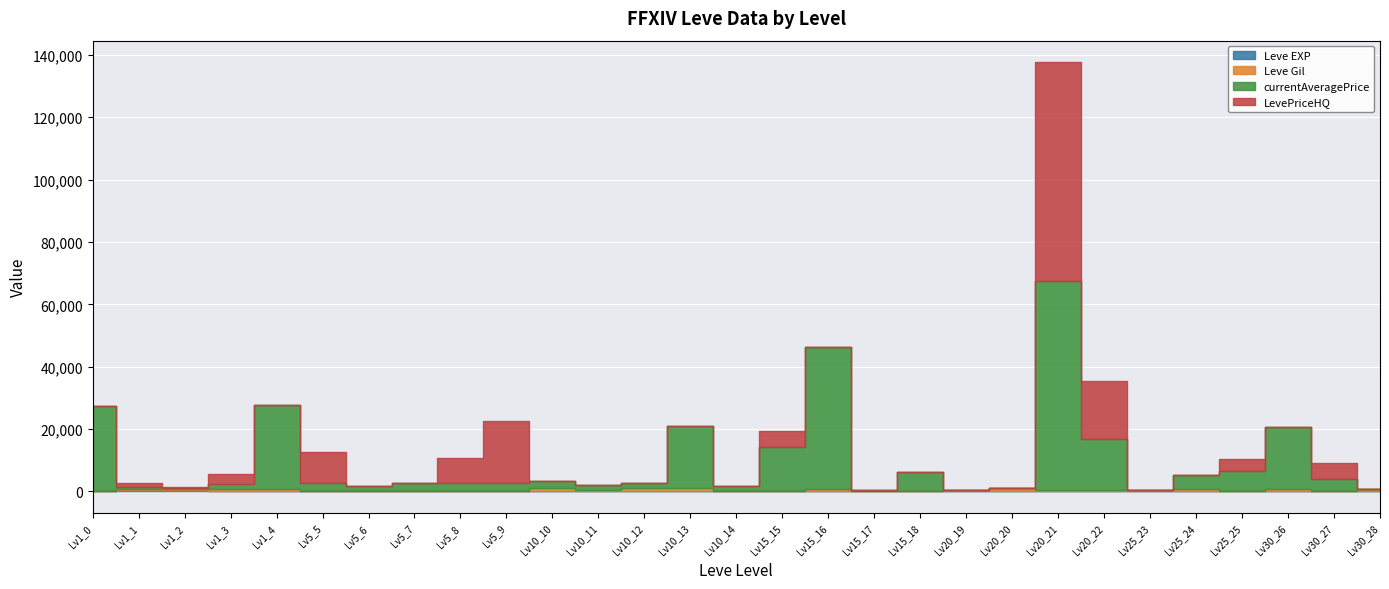

What is the sum of all Leve EXP values?

1727